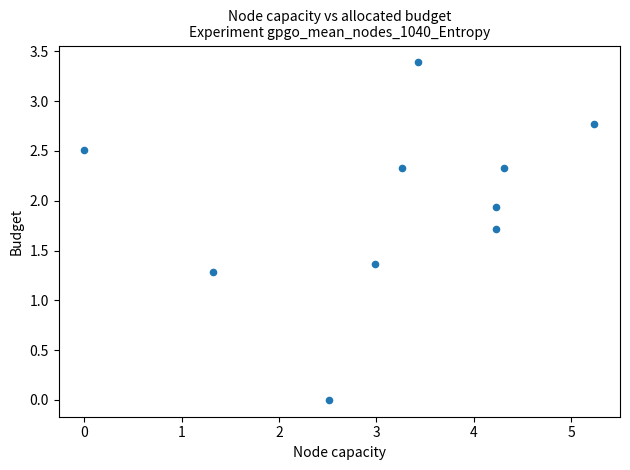

What Y value in the scatter plot is closest to 1?

1.3